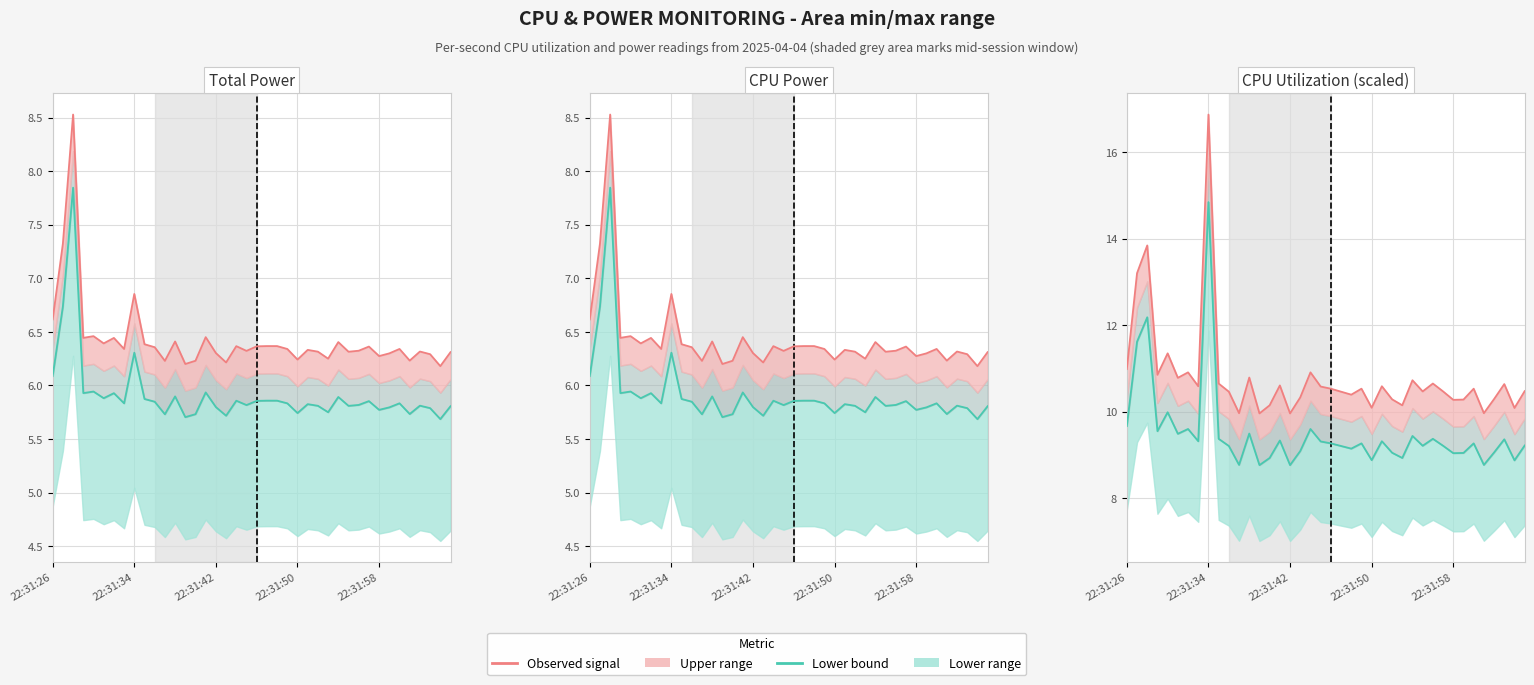

What is the spread (max minus min) of values at 15?

4.7